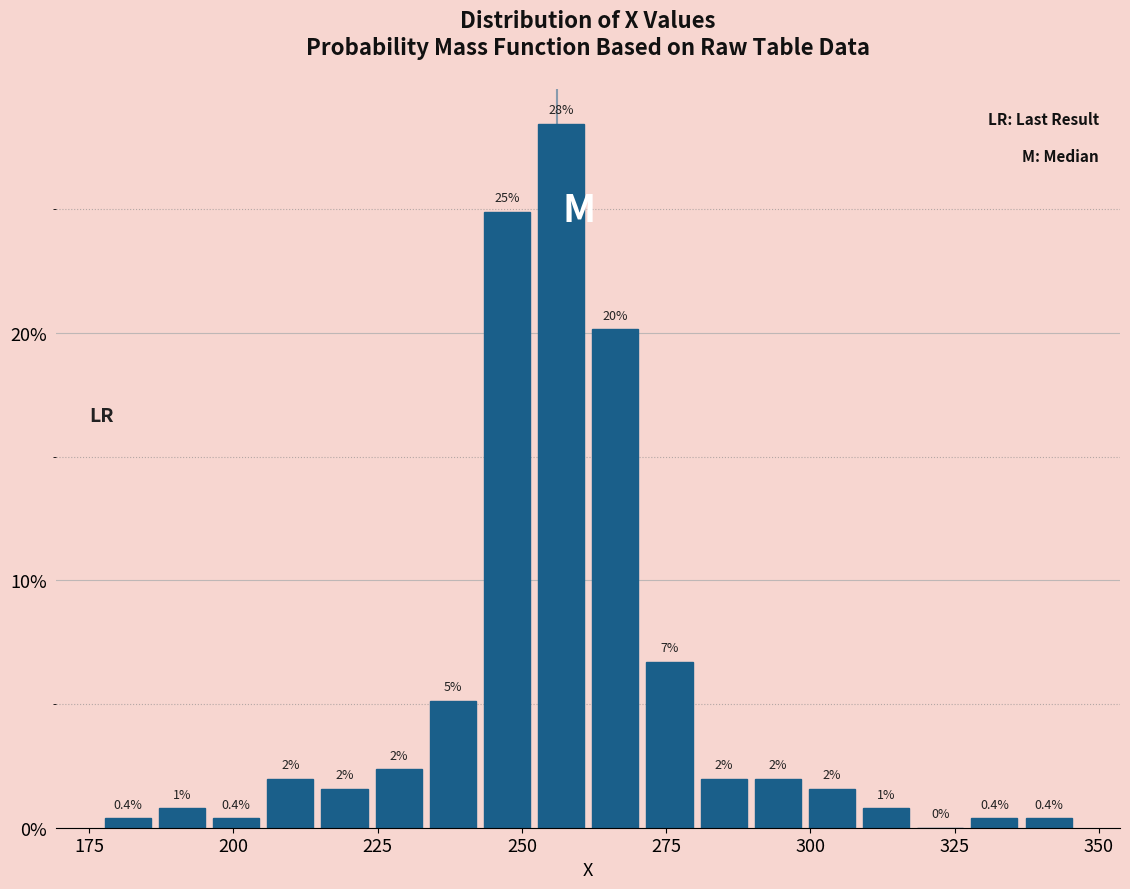

Around what value on the x-axis is the tallest bar? Give the approximate position of its centre, as read against the axis.

255